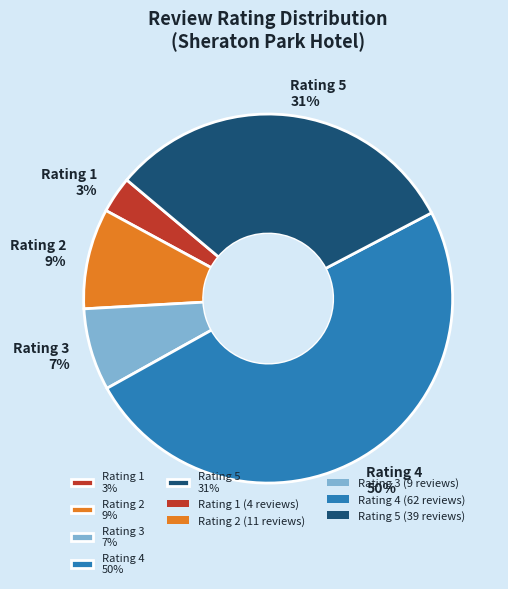

Combined, do Rating 4 50% and Rating 1 3% account for over 50%?

Yes